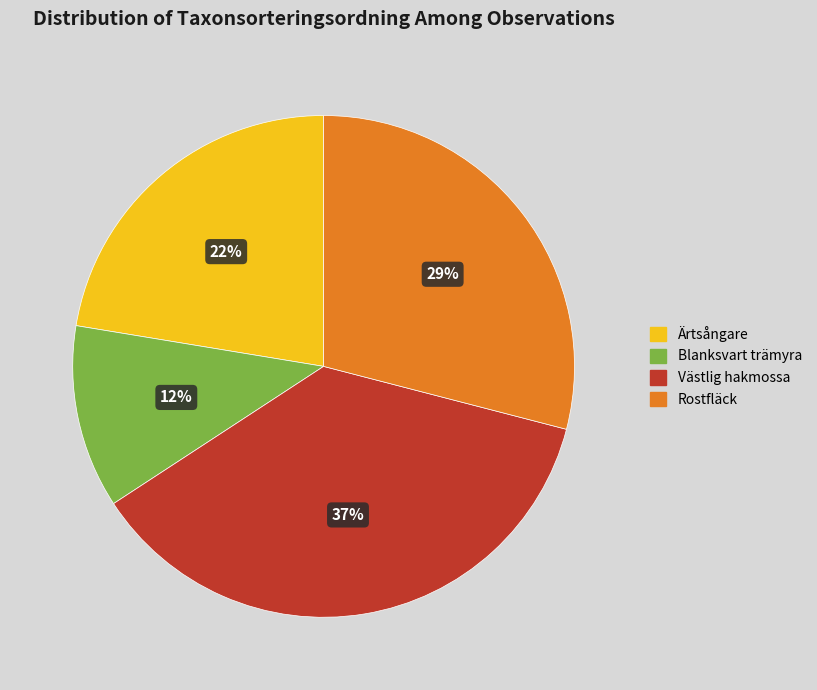

What is the largest slice in the pie chart?

Västlig hakmossa